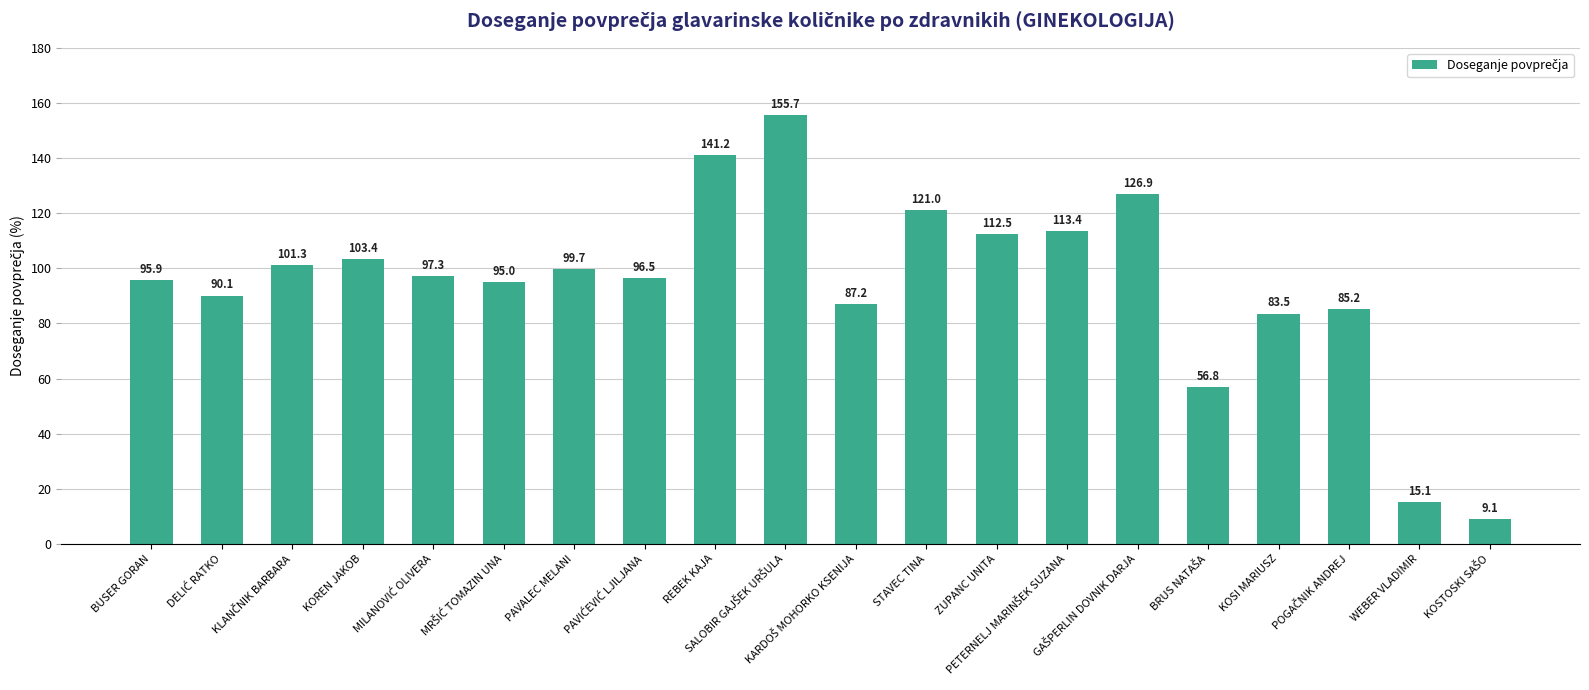

What is the difference between the maximum and minimum values?

146.6